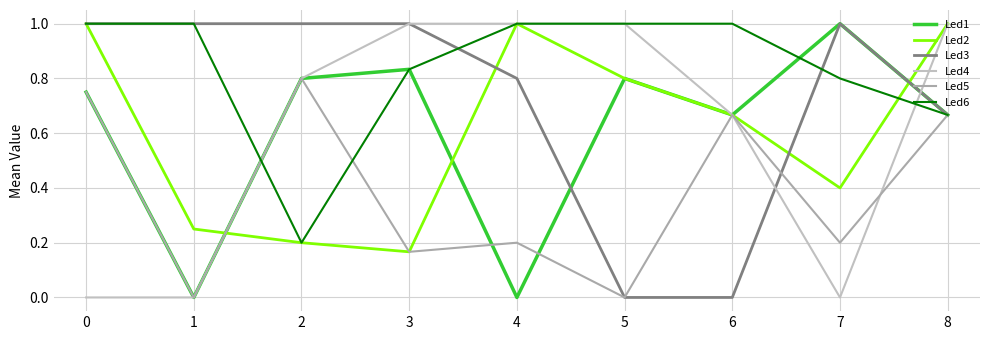

How many times do Led6 and Led5 cross each other?

2